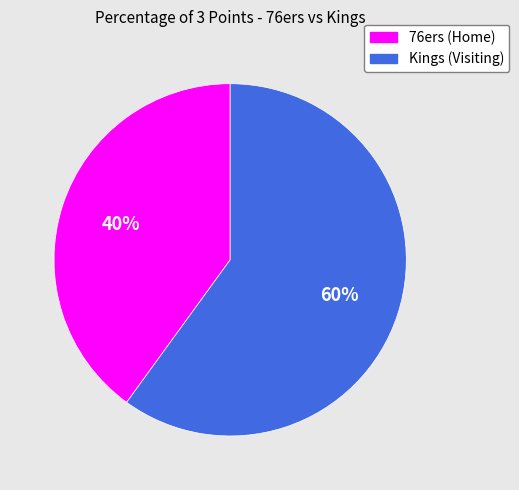

Which category accounts for the majority?

Kings (Visiting)